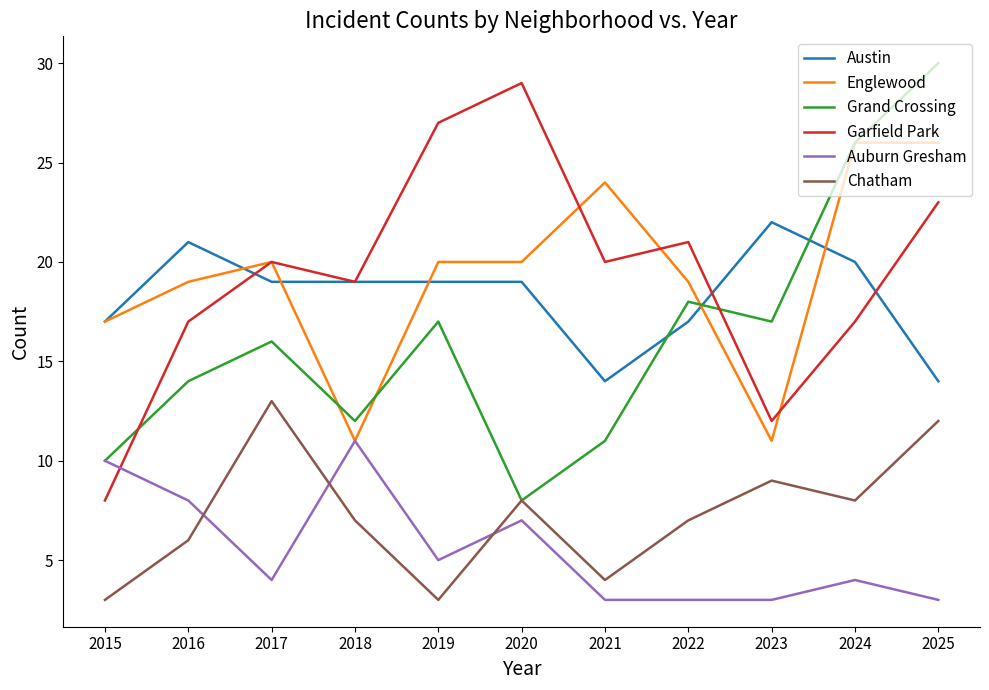

True or false: Austin and Auburn Gresham intersect in this chart.

False